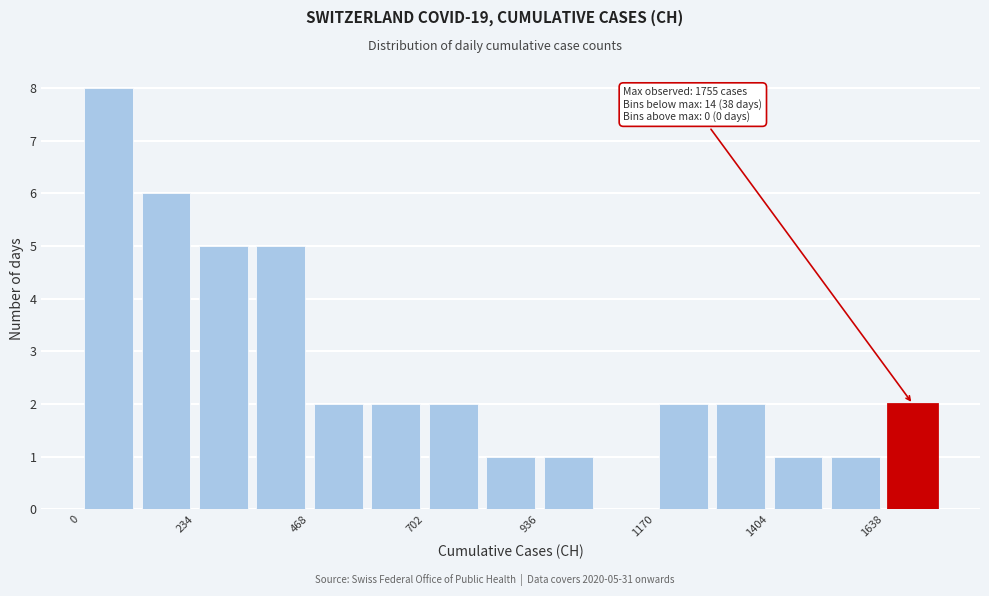

Read against the x-axis, roughly where is the centre of the tallest bar?

50